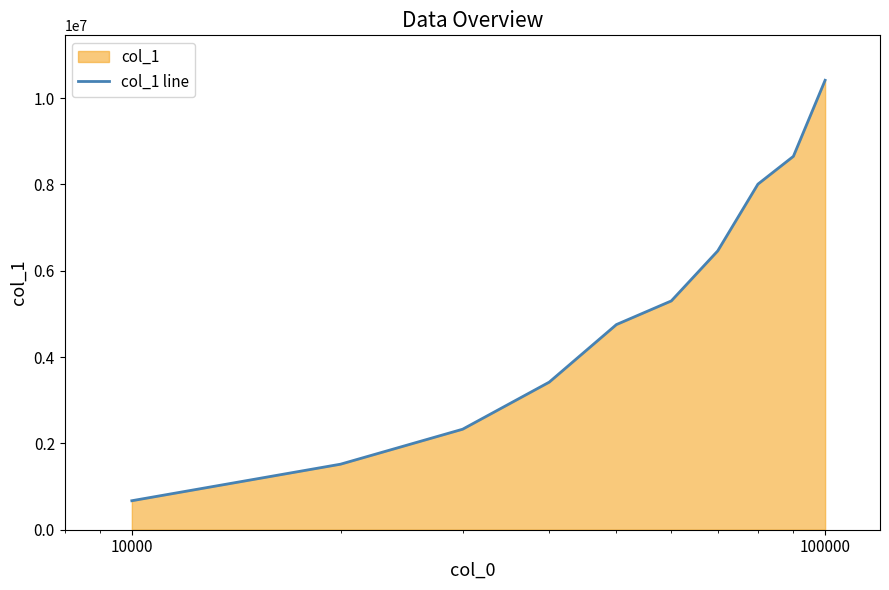

Reading right to left, extract all data points from this chart.

10414960	8652531	8008317	6460772	5301924	4753885	3419895	2328999	1518575	671925